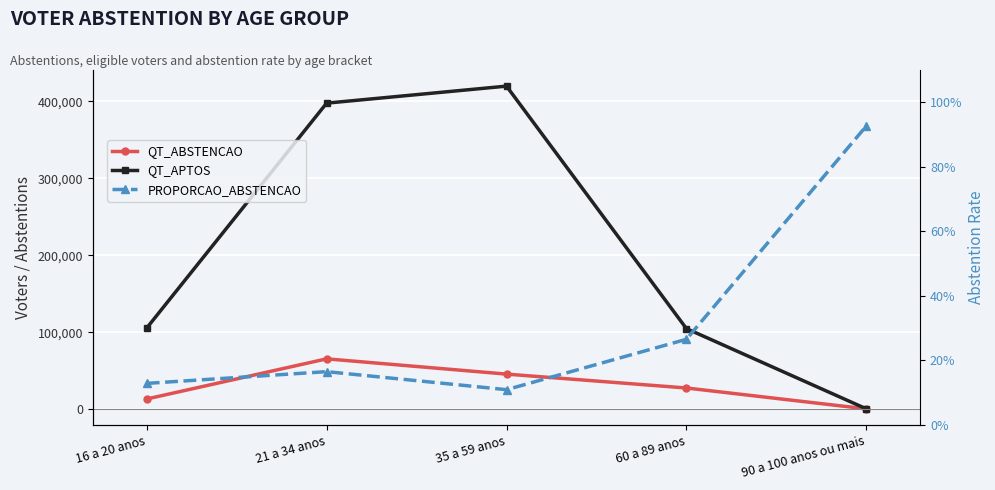

Is it true that QT_APTOS equals 419867.0 at 35 a 59 anos?

True